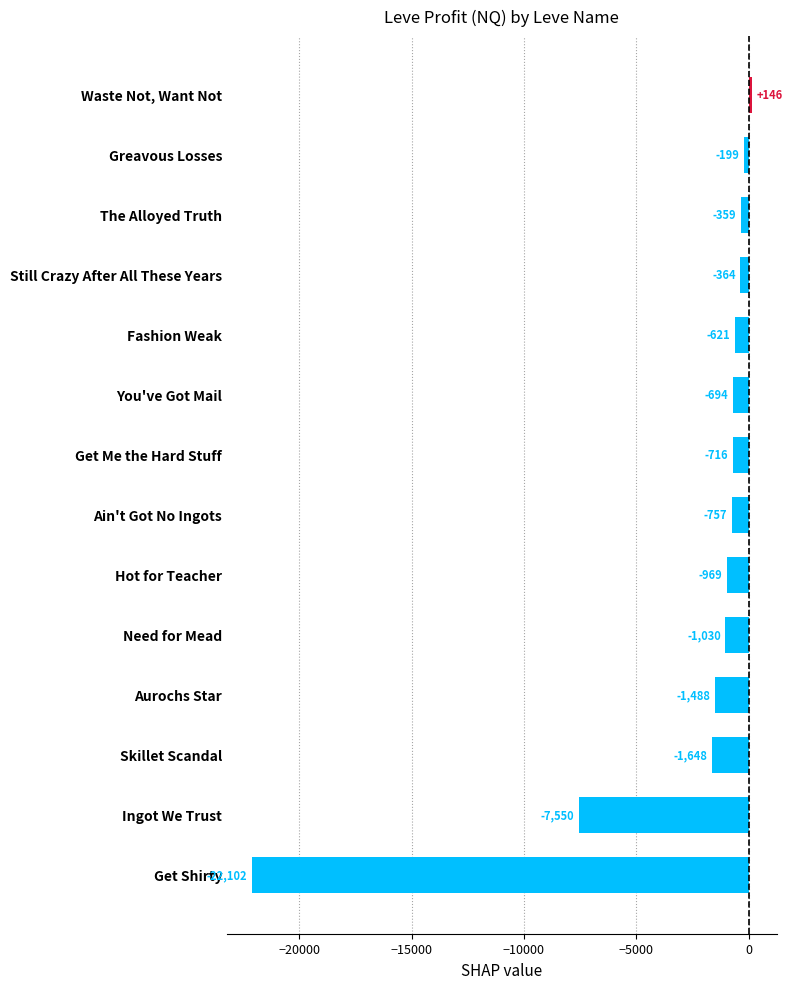

What is the difference between the maximum and minimum values?

22248.0